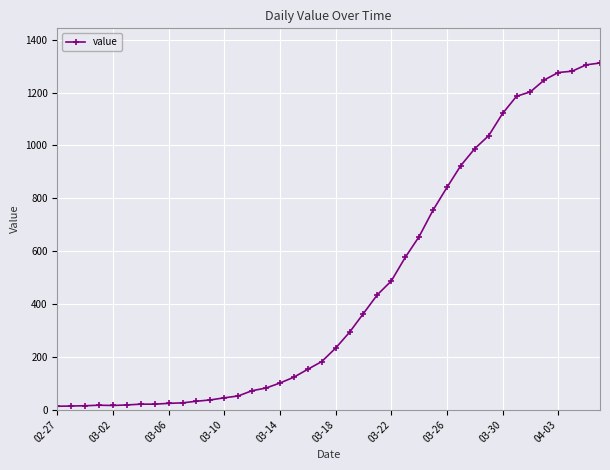

What is the average value?

465